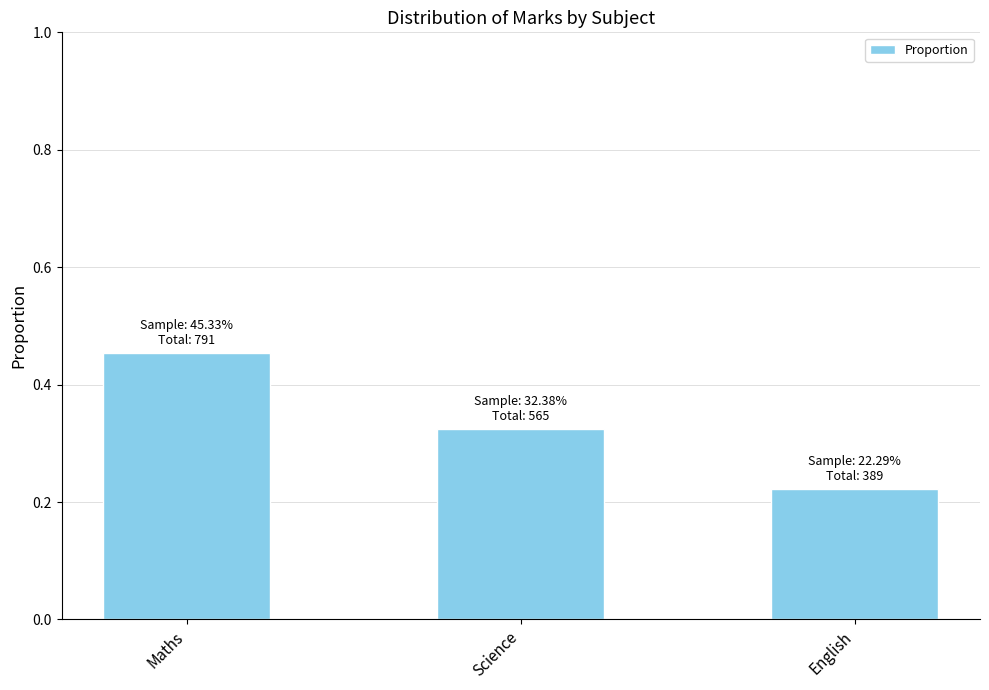

What is the change in value from Maths to Science?

-0.1